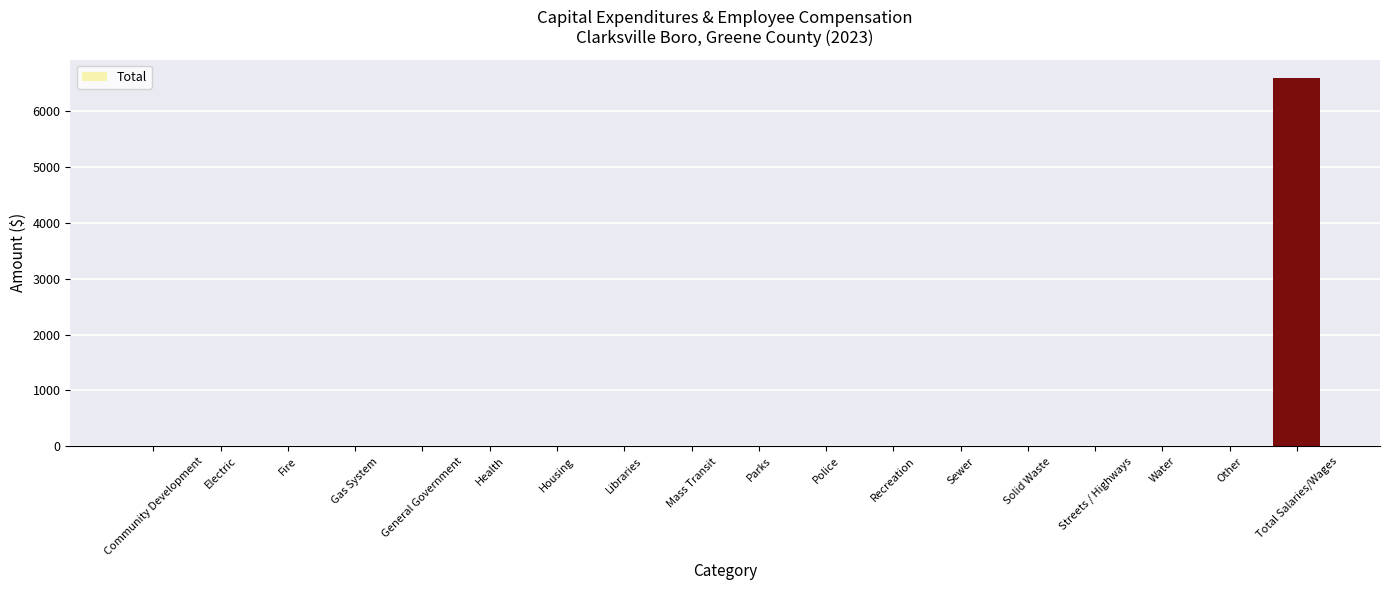

The chart shows a value of 6589 at Total Salaries/Wages. True or false?

True